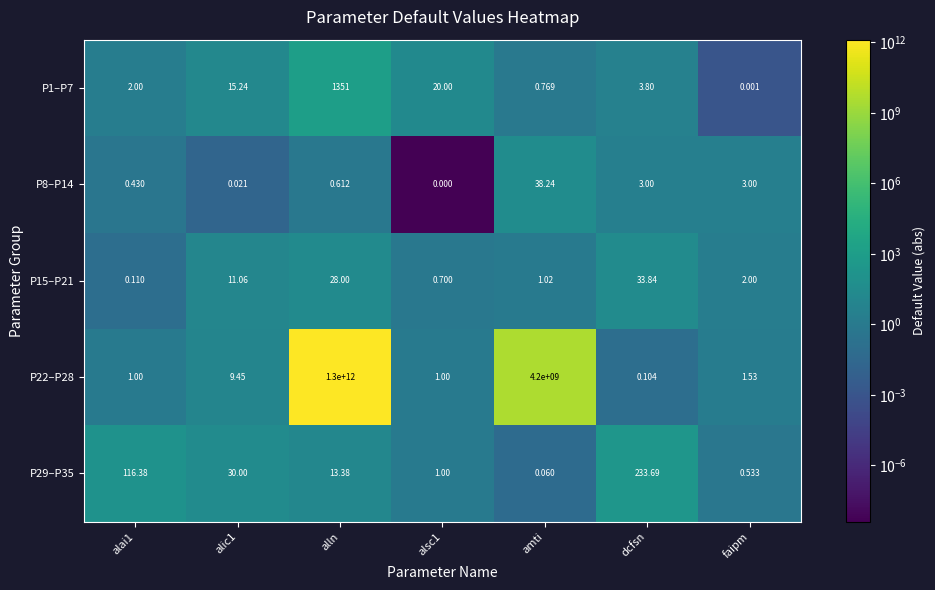

Which series changed the most between alai1 and dcfsn?

P29–P35